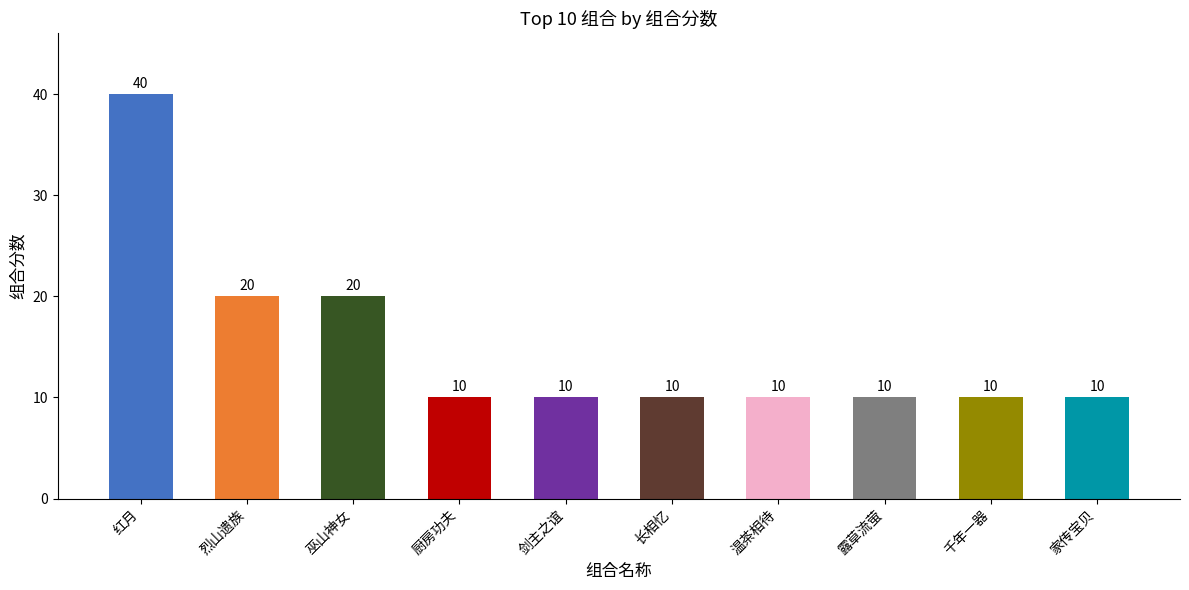

What is the maximum value shown in the chart?

40